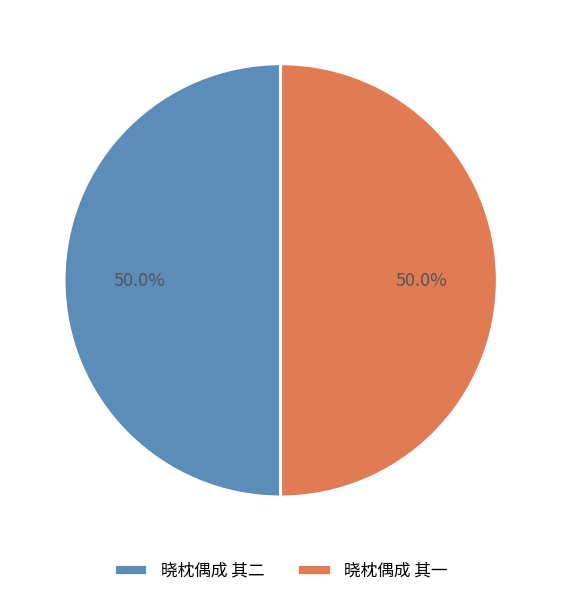

Approximately how many times larger is the value at 晓枕偶成 其二 compared to 晓枕偶成 其一?

1.0